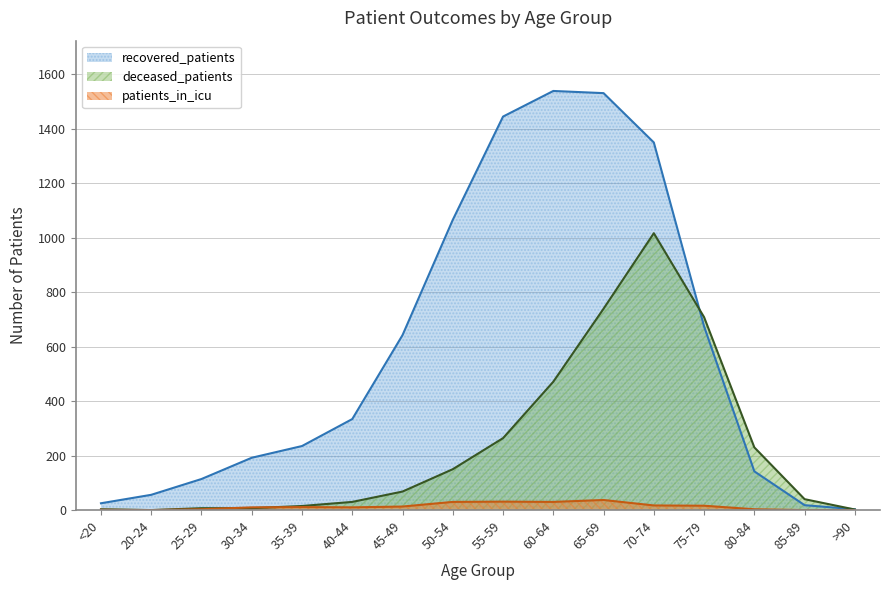

True or false: patients_in_icu and recovered_patients intersect in this chart.

False